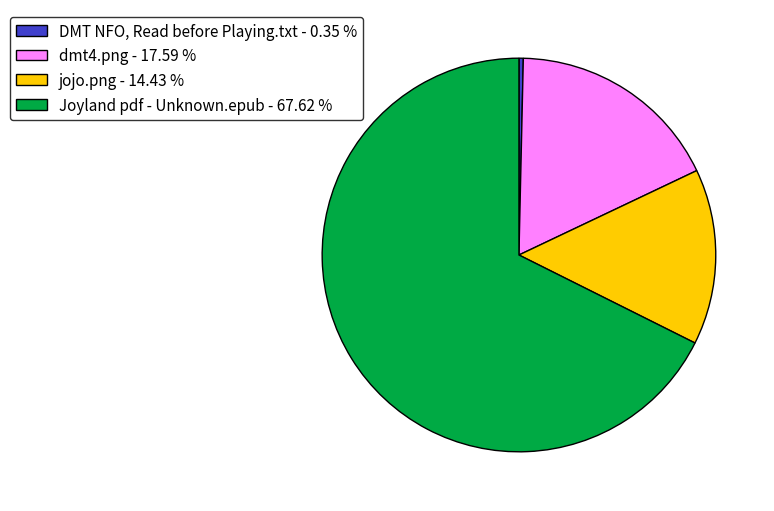

How many slices are in this pie chart?

4